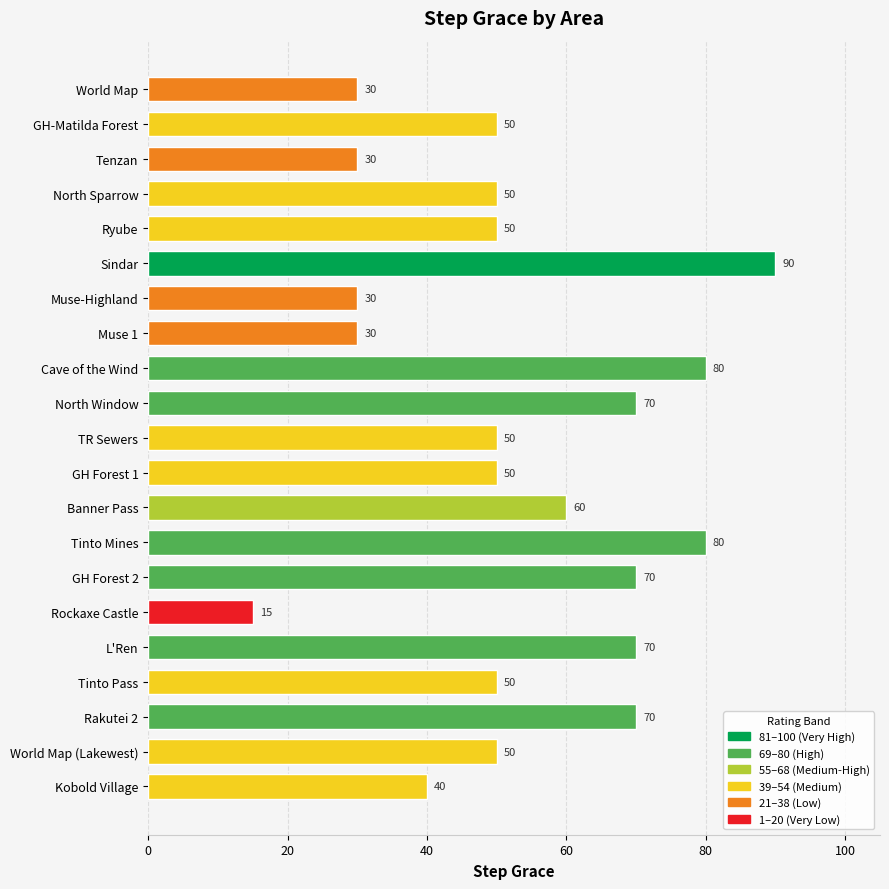

At which category does the chart reach its peak across all series?

Sindar